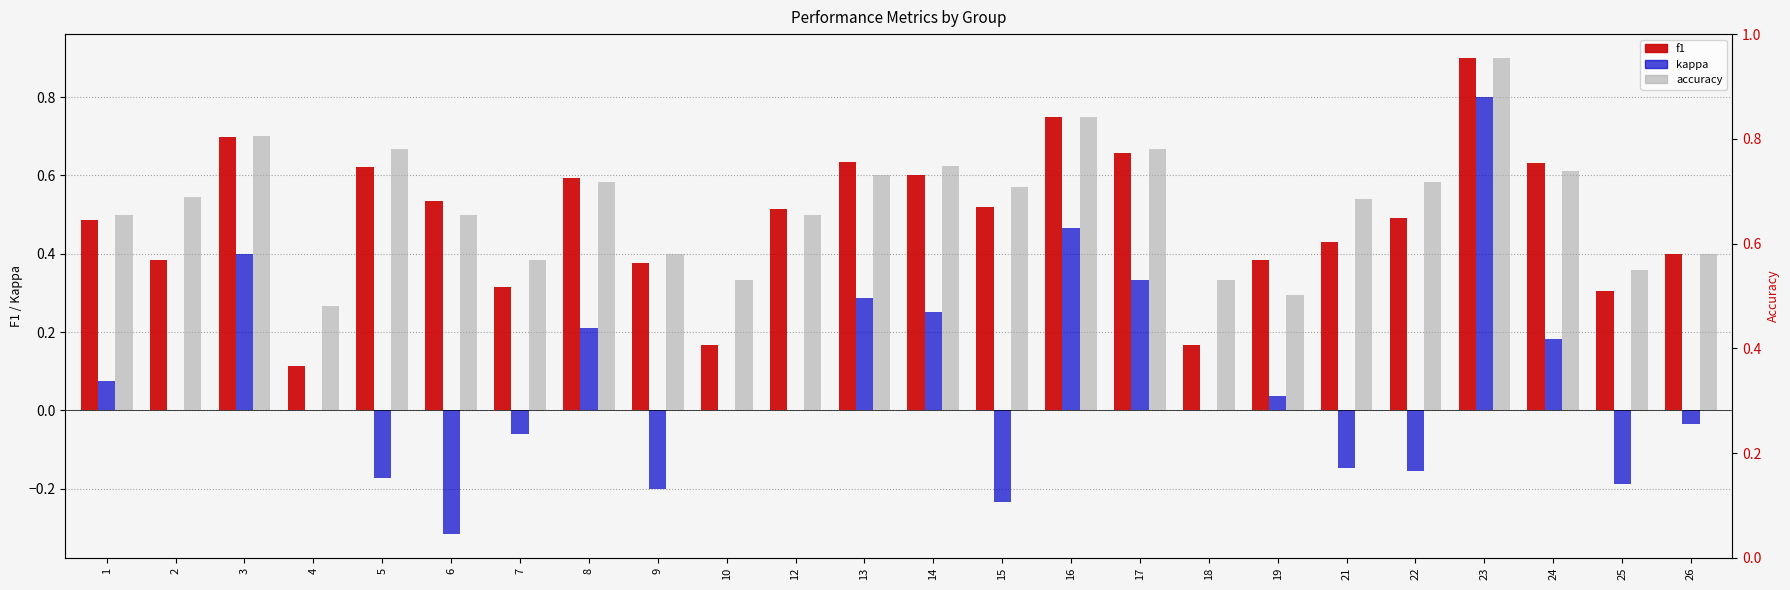

Reading left to right, transcribe all the data shown in this chart.

f1: 0.5	0.4	0.7	0.1	0.6	0.5	0.3	0.6	0.4	0.2	0.5	0.6	0.6	0.5	0.8	0.7	0.2	0.4	0.4	0.5	0.9	0.6	0.3	0.4
kappa: 0.1	0.0	0.4	0.0	-0.2	-0.3	-0.1	0.2	-0.2	0.0	0.0	0.3	0.2	-0.2	0.5	0.3	0.0	0.0	-0.1	-0.2	0.8	0.2	-0.2	-0.0
accuracy: 0.5	0.5	0.7	0.3	0.7	0.5	0.4	0.6	0.4	0.3	0.5	0.6	0.6	0.6	0.8	0.7	0.3	0.3	0.5	0.6	0.9	0.6	0.4	0.4